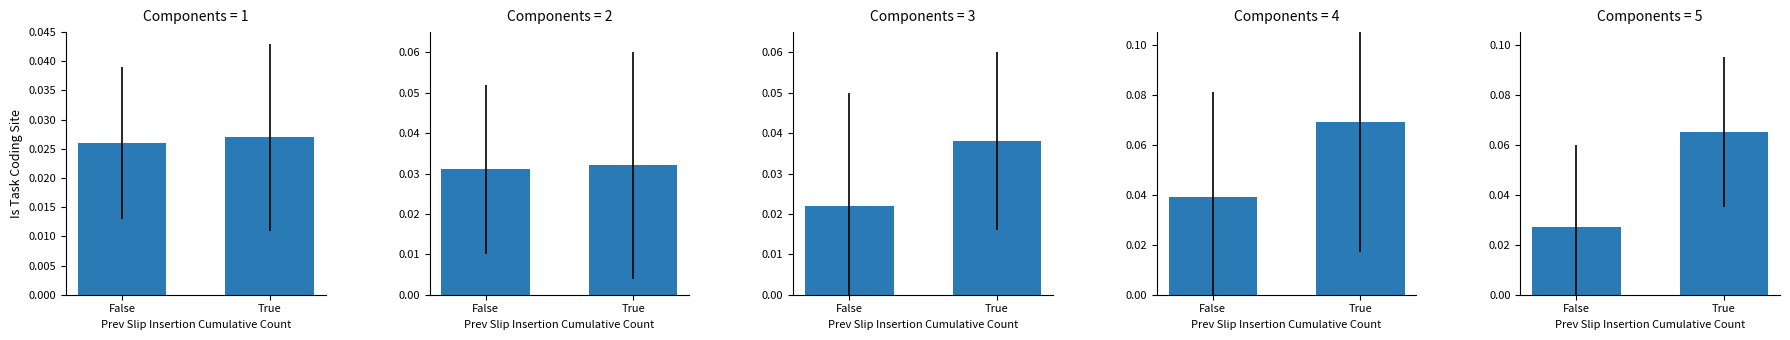

At which label is the value closest to 0?

False